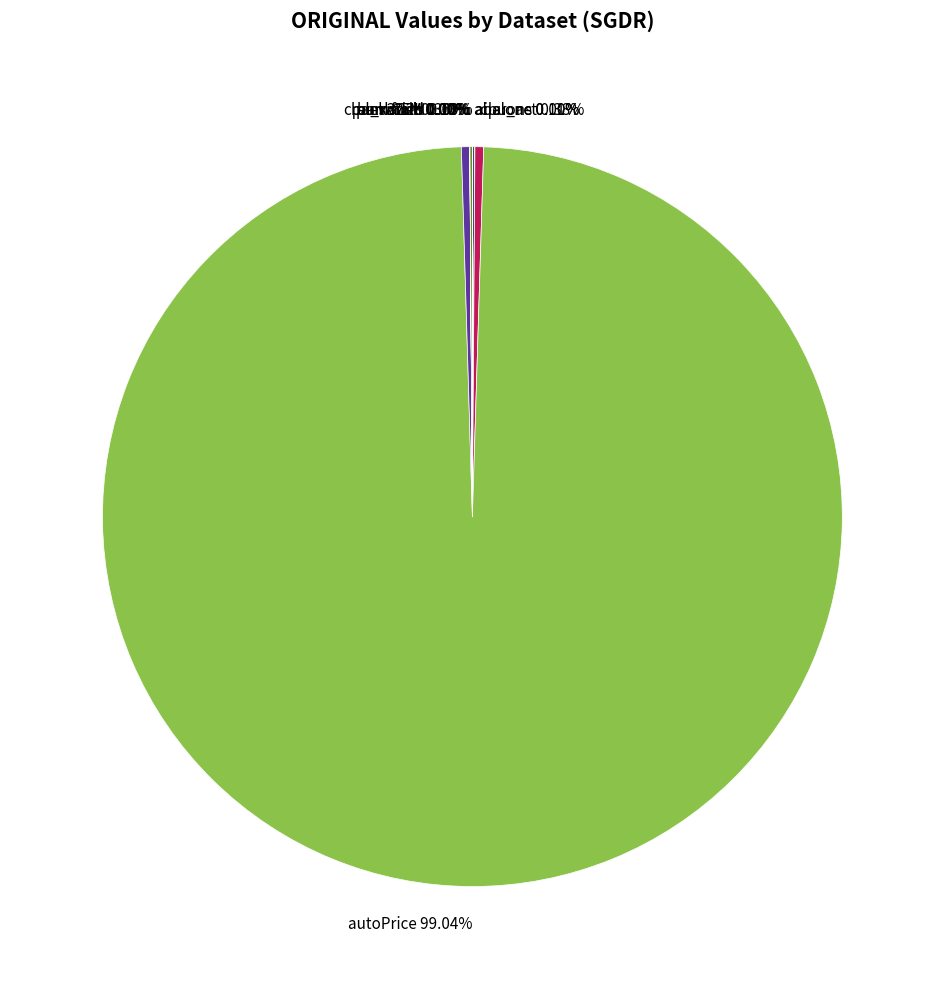

Is there any slice that represents more than half of the pie?

Yes